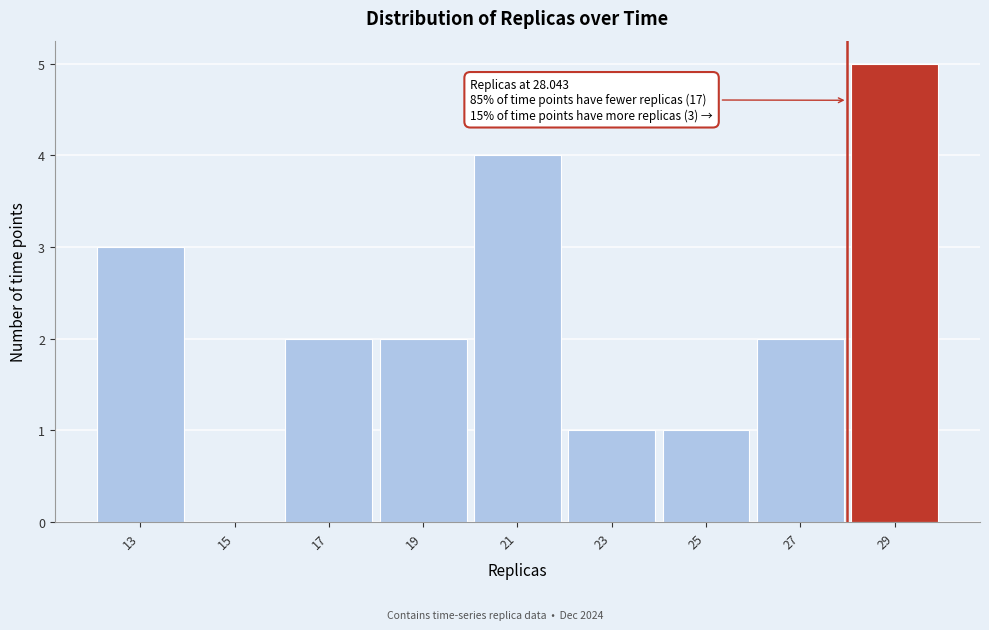

Over which range of the x-axis is the bar tallest?

28 to 30